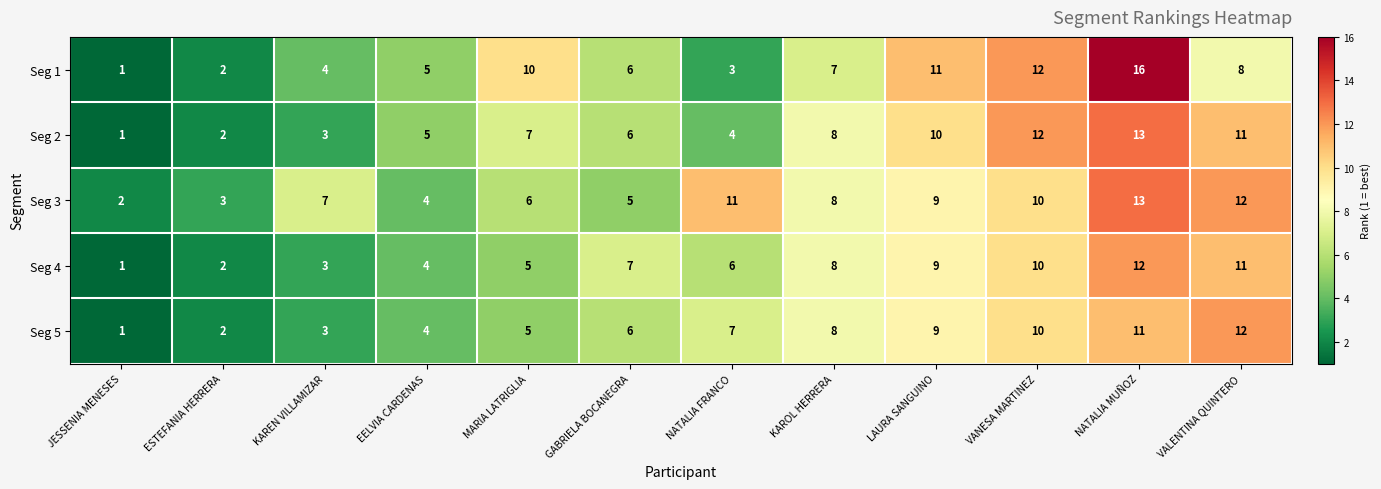

What is the sum of the Seg 3 values at LAURA SANGUINO and VALENTINA QUINTERO?

21